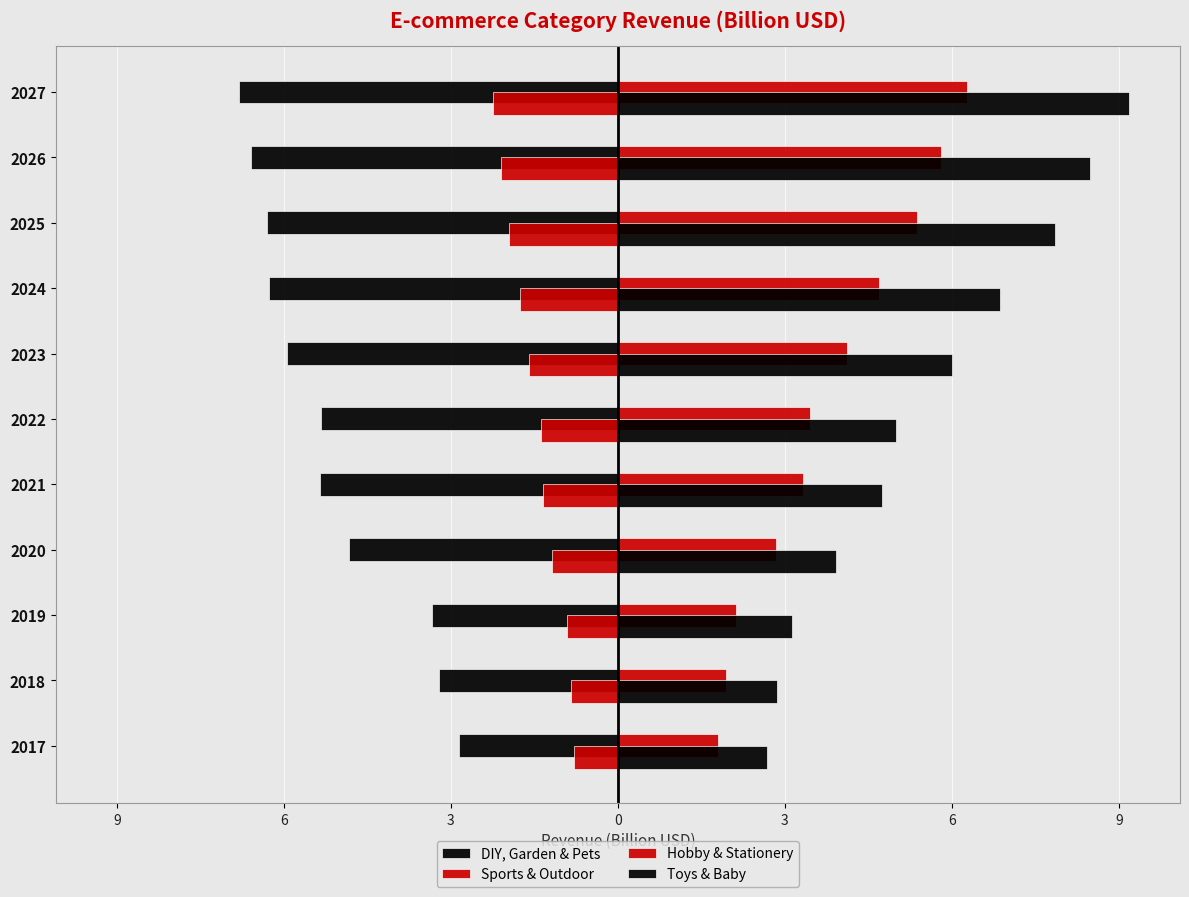

At how many categories does at least one series exceed -5?

11